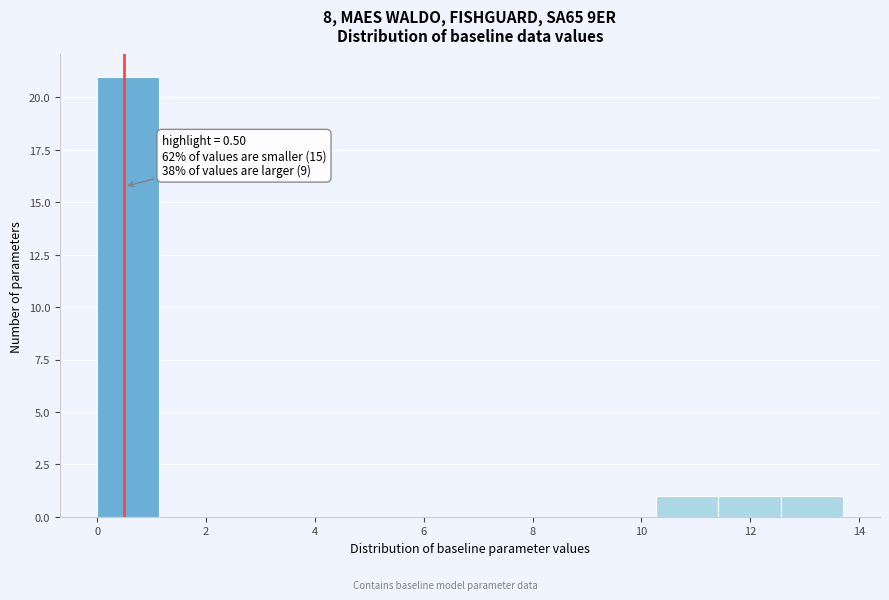

Which range on the x-axis has the tallest bar?

0.0 to 1.2